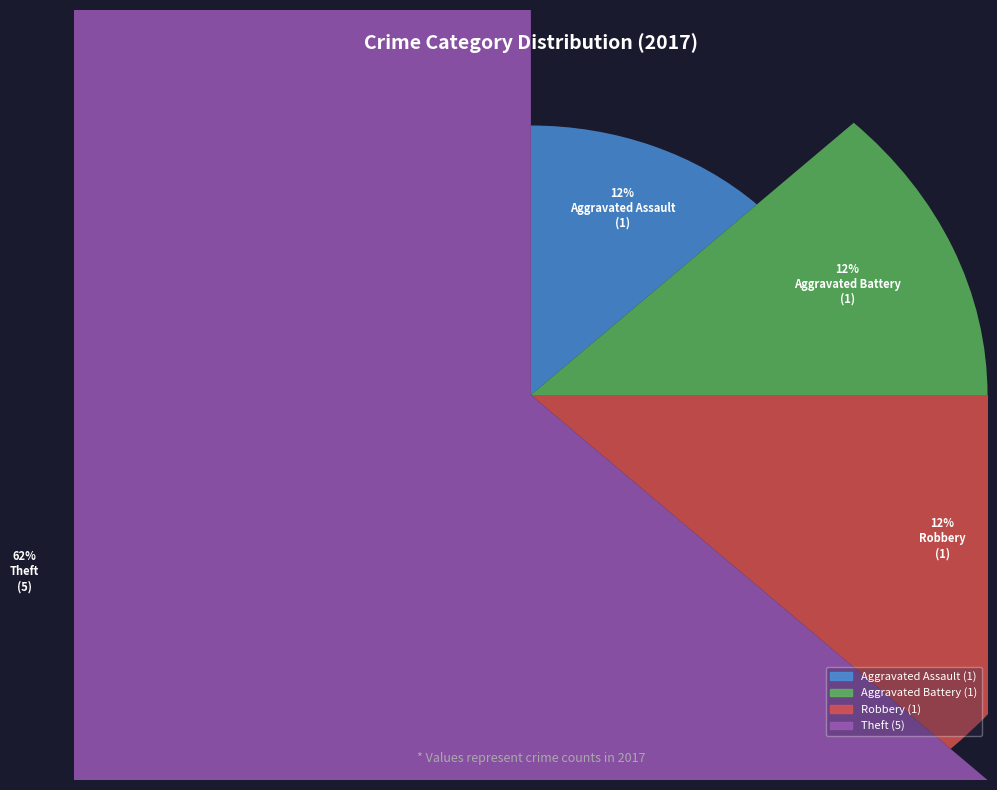

True or false: Aggravated Assault accounts for 19% of the total.

False